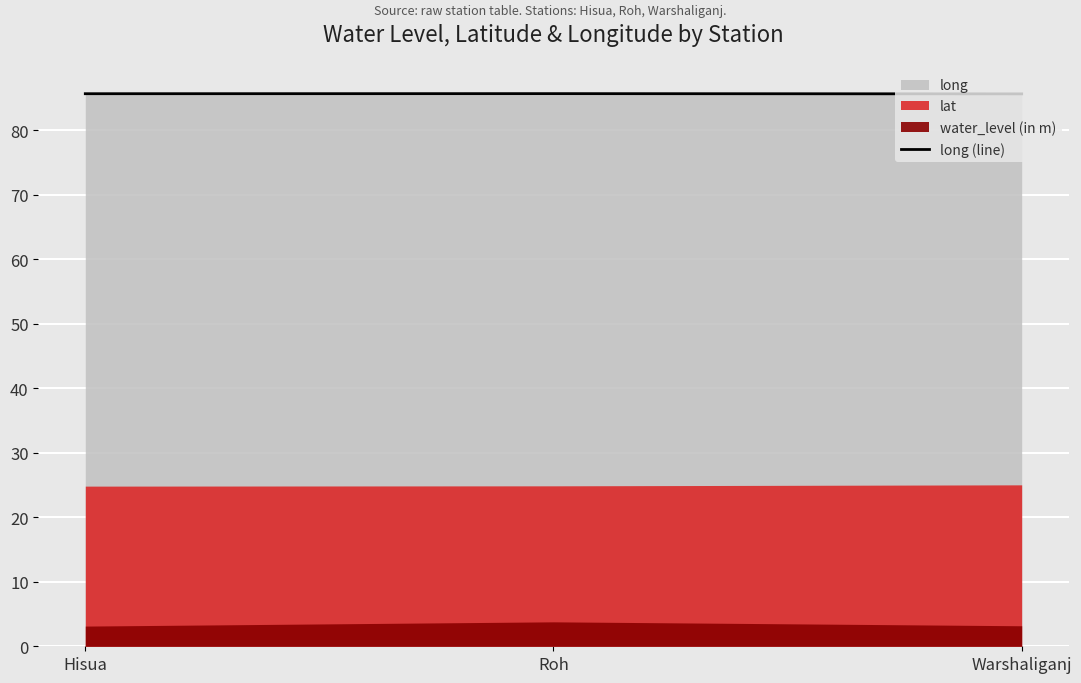

Rank the categories by value from highest to lowest.

Roh, Hisua, Warshaliganj